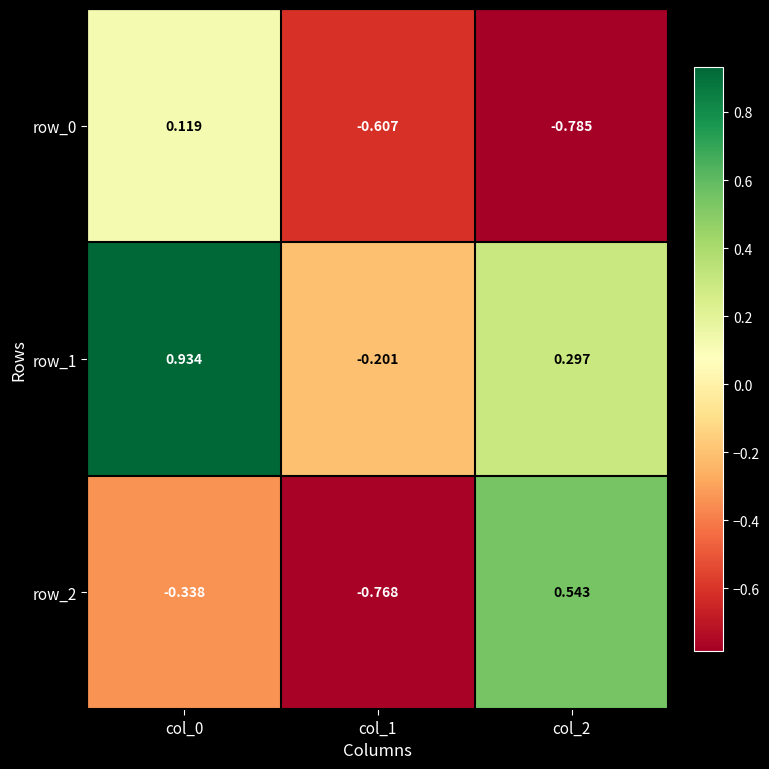

The row_2 series shows -0.5 at col_1. True or false?

False